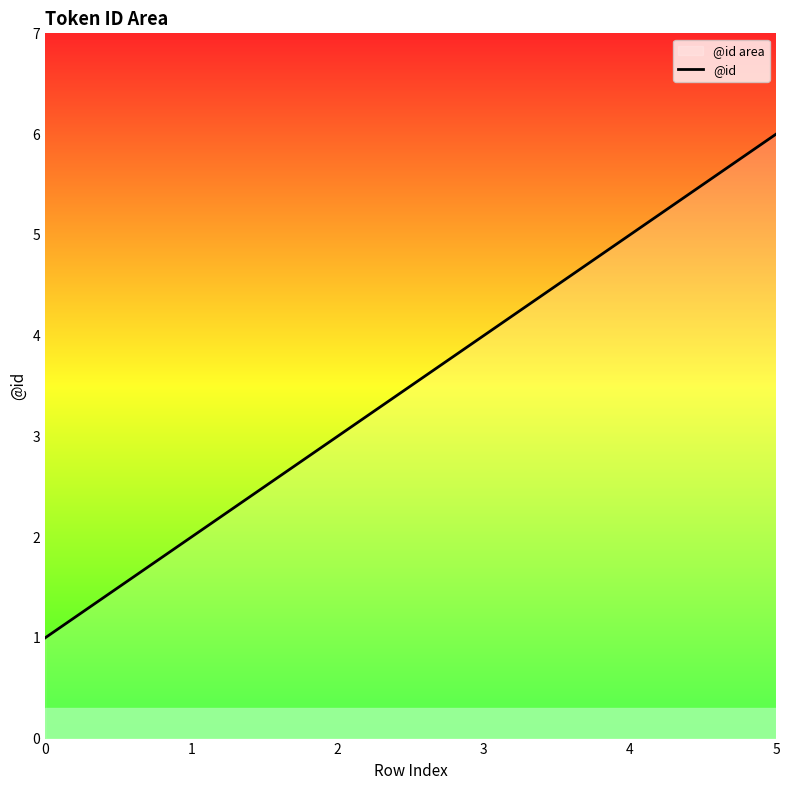

The chart shows a value of 3 at 2. True or false?

True